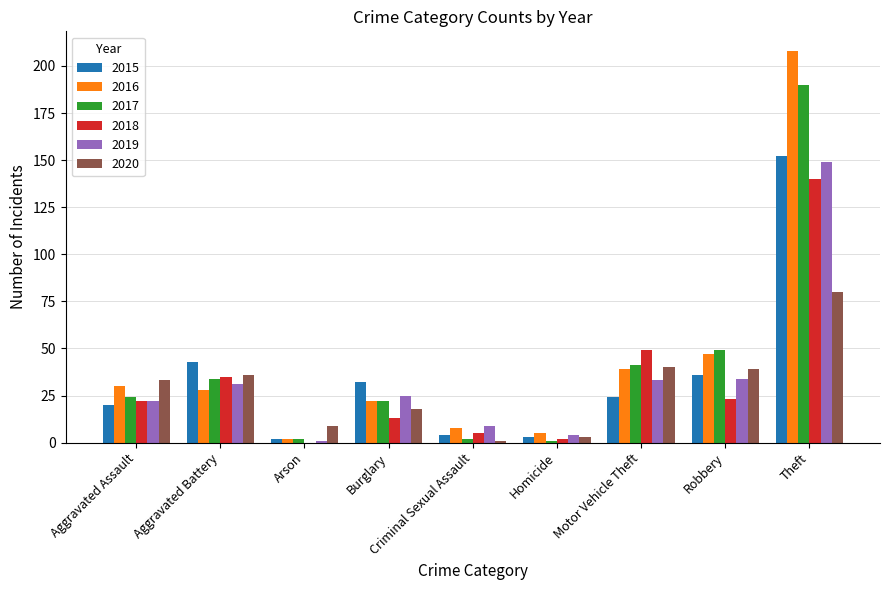

What is the spread (max minus min) of values at Arson?

9